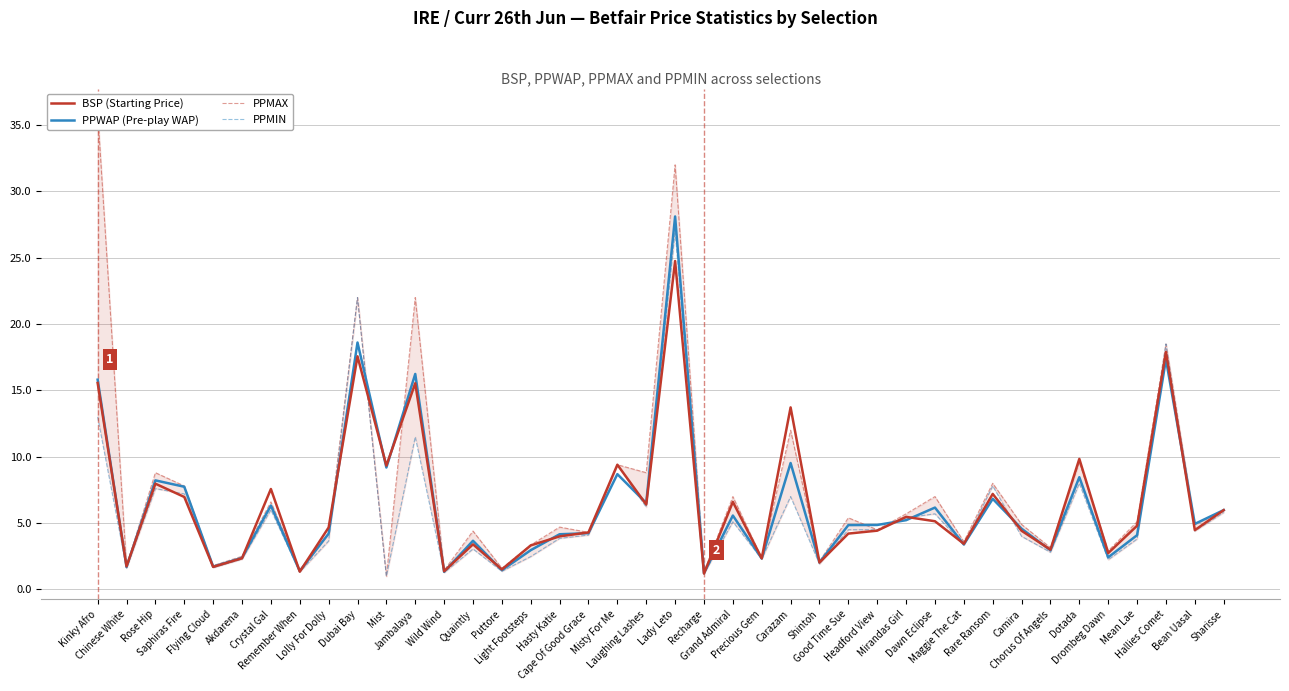

Is it true that PPWAP (Pre-play WAP) equals 4.8 at Good Time Sue?

True